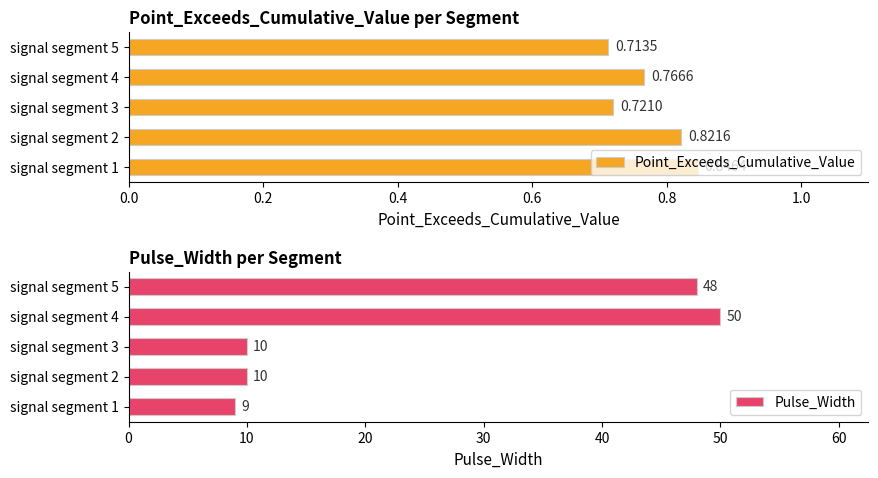

The value of Point_Exceeds_Cumulative_Value at 0.8 is 0.7. True or false?

True